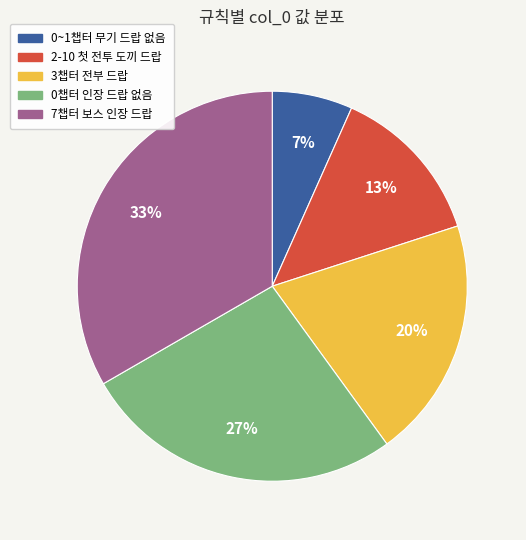

Is there a majority slice in this chart?

No